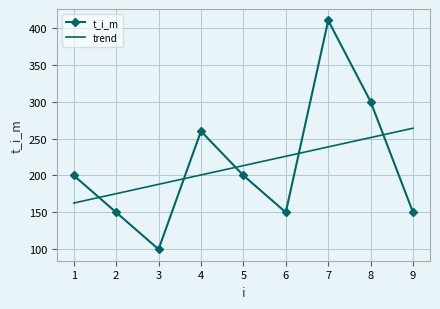

What is the difference between the maximum and second lowest values in the t_i_m series?

260.0